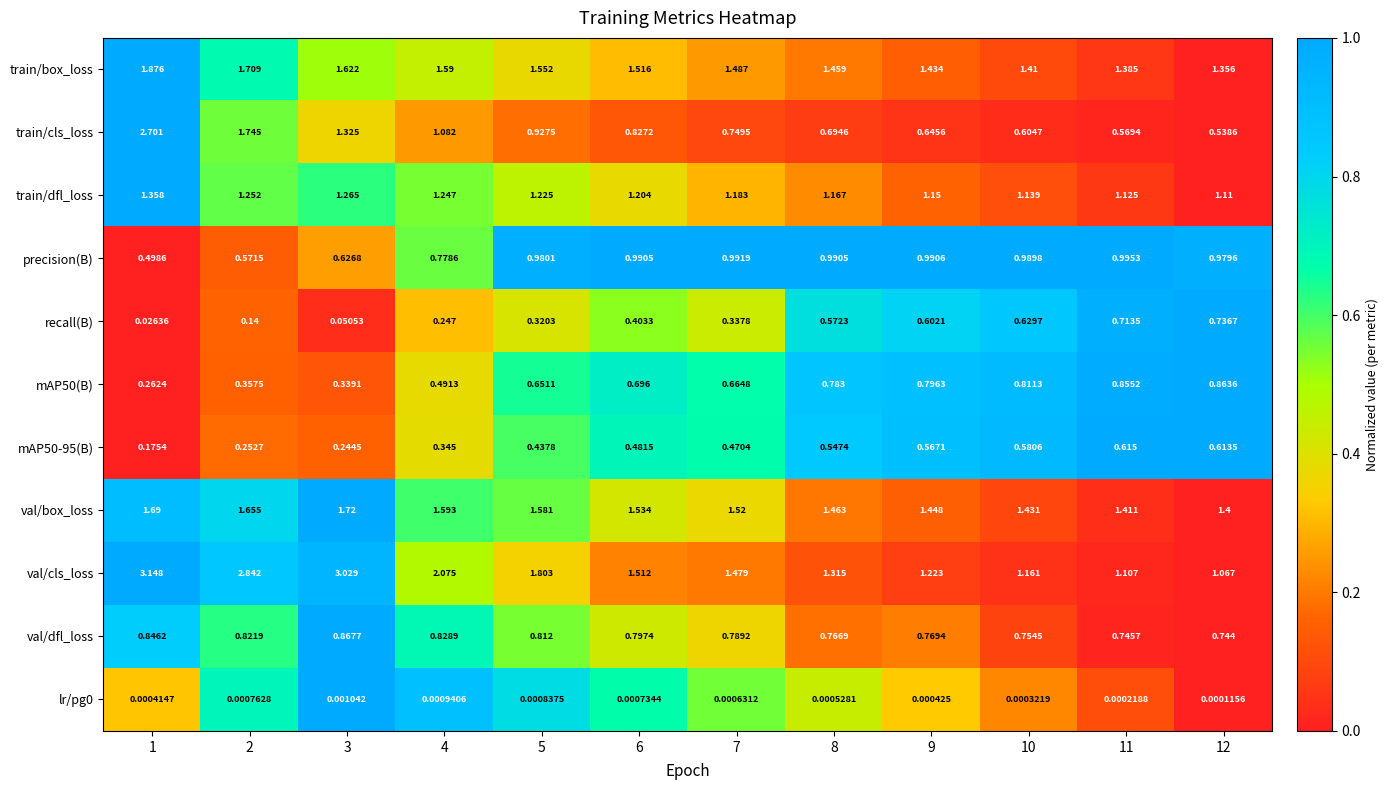

Count the number of data series in this chart.

11